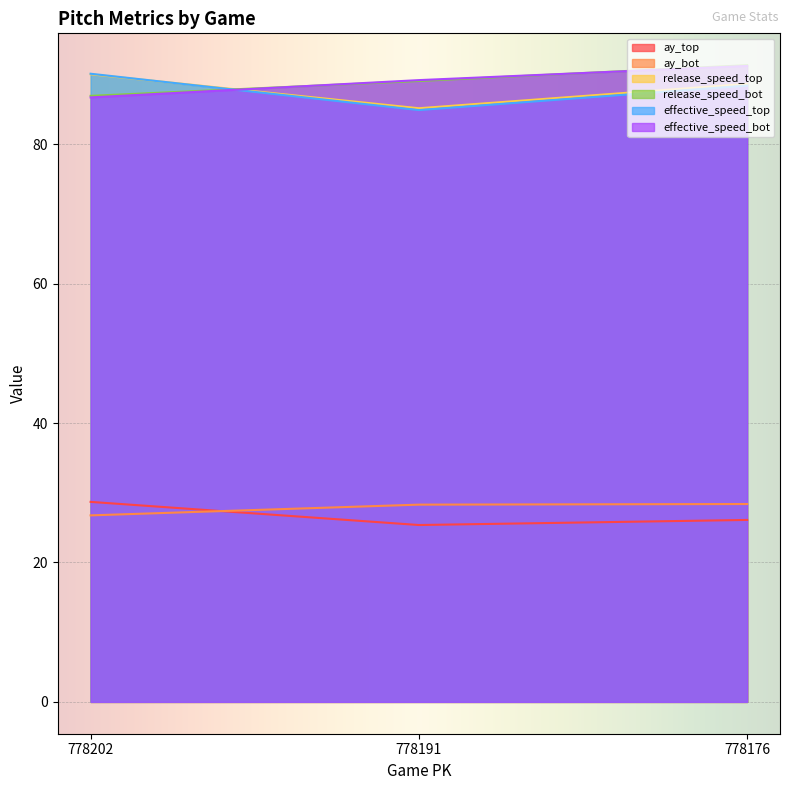

How many lines are shown in the chart?

6